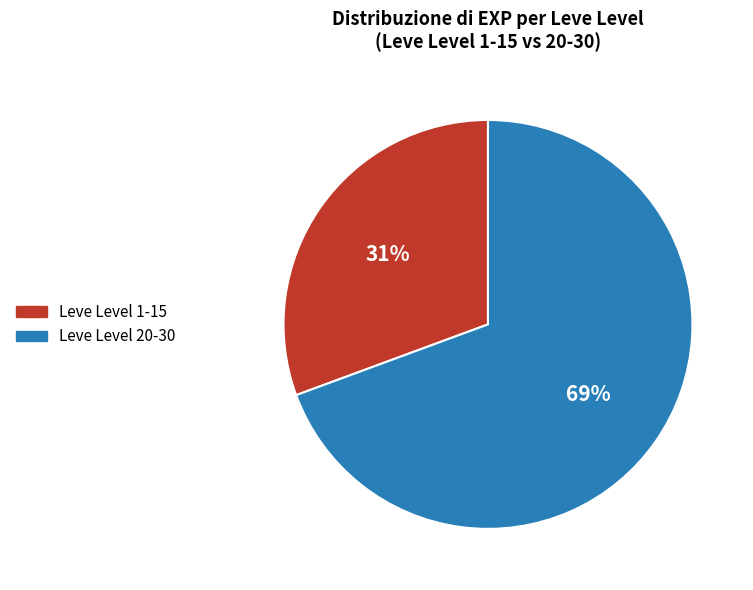

Is there any slice that represents more than half of the pie?

Yes